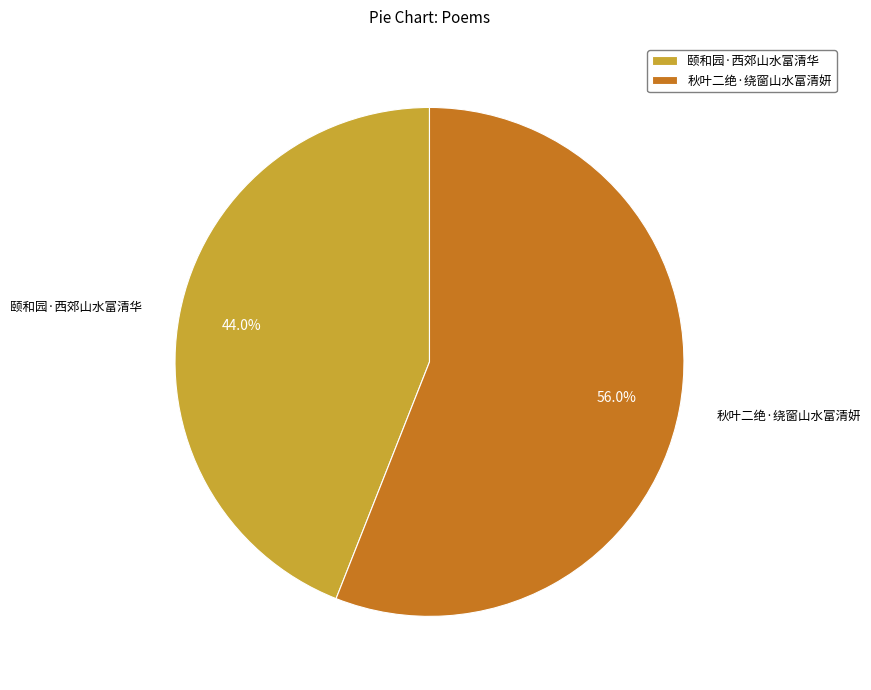

To the nearest percent, what is the combined percentage of 秋叶二绝·绕窗山水富清妍 and 颐和园·西郊山水富清华?

100%